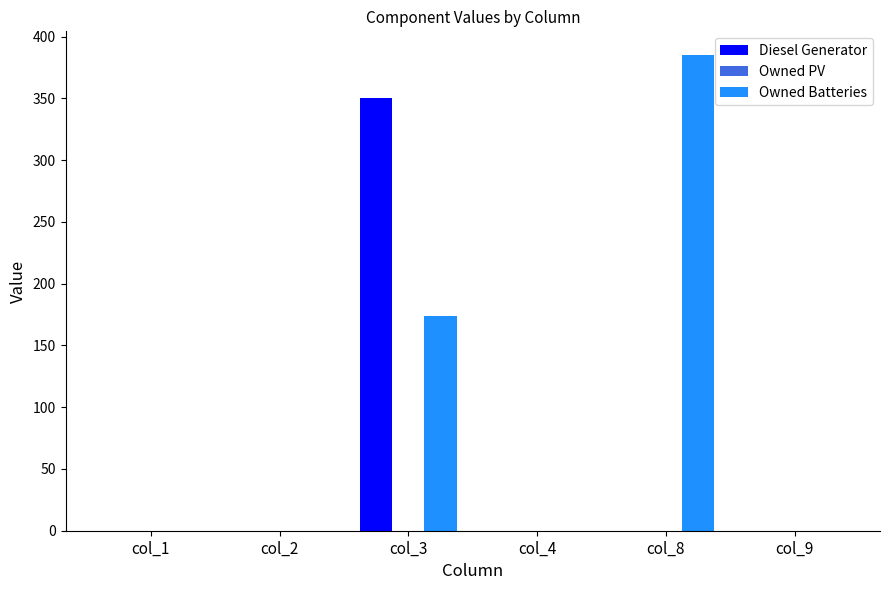

What is the sum of all Diesel Generator values?

350